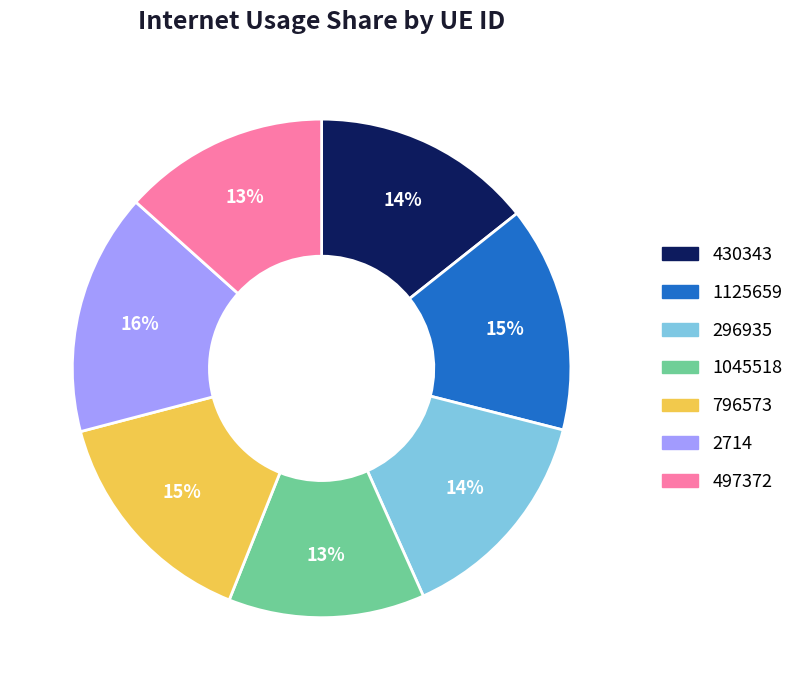

Approximately how many times larger is the value at 430343 compared to 2714?

0.9